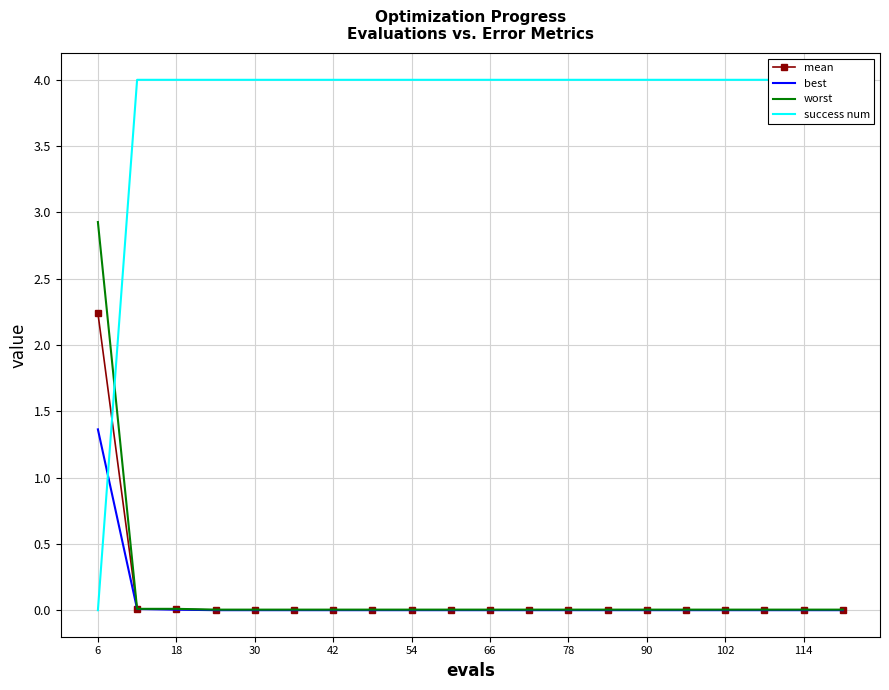

Count the number of data series in this chart.

4